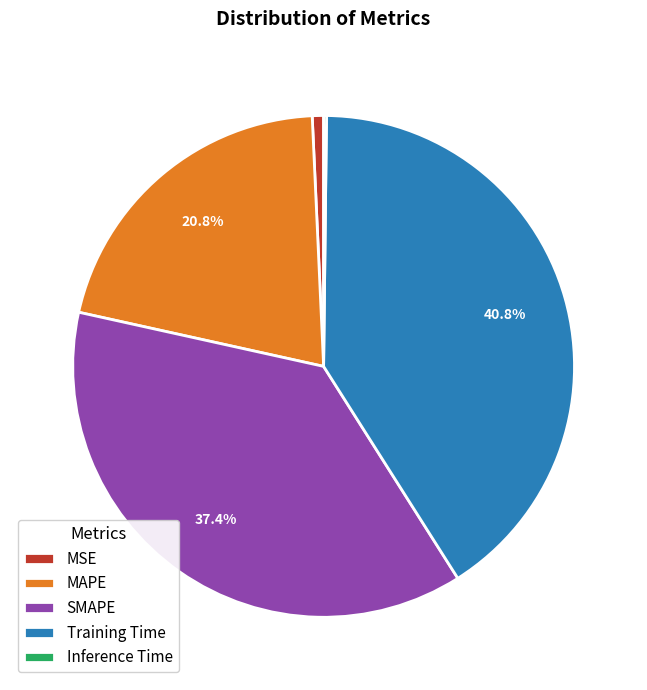

Do Training Time and SMAPE together represent more than half of the pie?

Yes